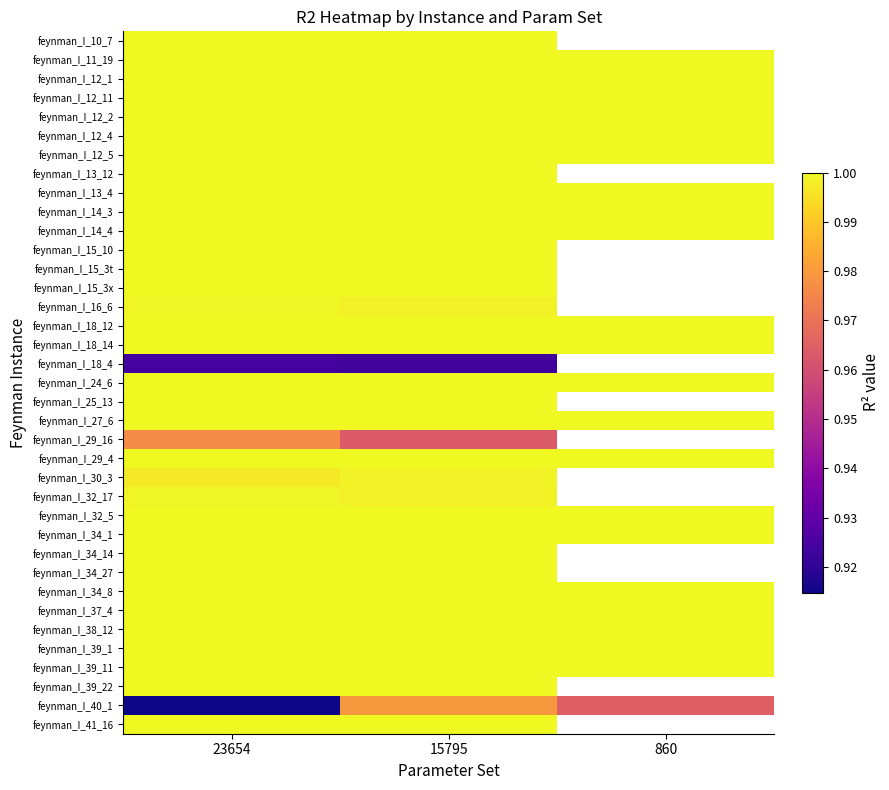

List the series in order of their peak value, highest first.

feynman_I_11_19, feynman_I_12_1, feynman_I_12_11, feynman_I_12_2, feynman_I_12_4, feynman_I_12_5, feynman_I_13_4, feynman_I_14_3, feynman_I_14_4, feynman_I_15_10, feynman_I_18_12, feynman_I_18_14, feynman_I_24_6, feynman_I_25_13, feynman_I_27_6, feynman_I_29_4, feynman_I_32_5, feynman_I_34_1, feynman_I_34_27, feynman_I_34_8, feynman_I_37_4, feynman_I_38_12, feynman_I_39_1, feynman_I_39_11, feynman_I_39_22, feynman_I_10_7, feynman_I_13_12, feynman_I_34_14, feynman_I_41_16, feynman_I_15_3x, feynman_I_15_3t, feynman_I_16_6, feynman_I_32_17, feynman_I_30_3, feynman_I_40_1, feynman_I_29_16, feynman_I_18_4